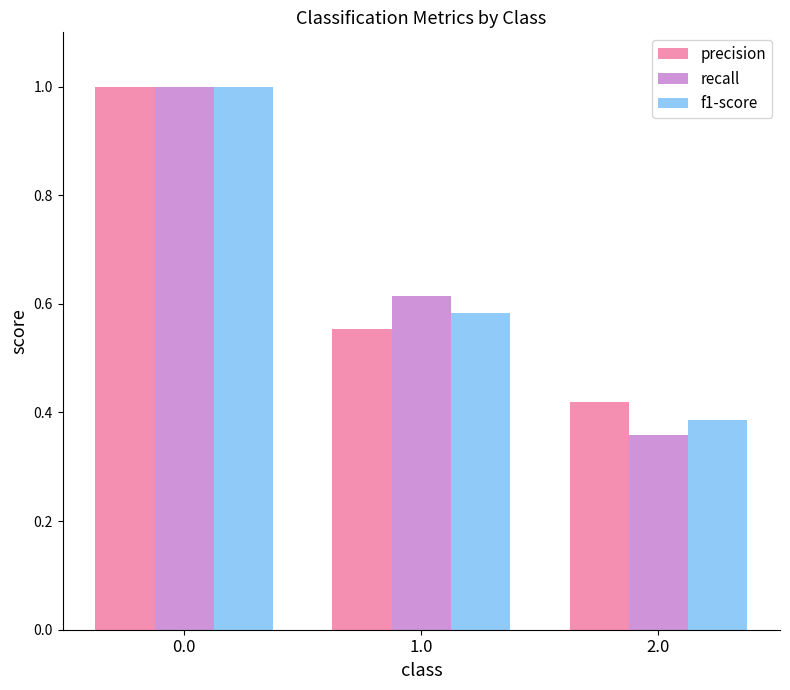

At how many categories does at least one series exceed 0?

3